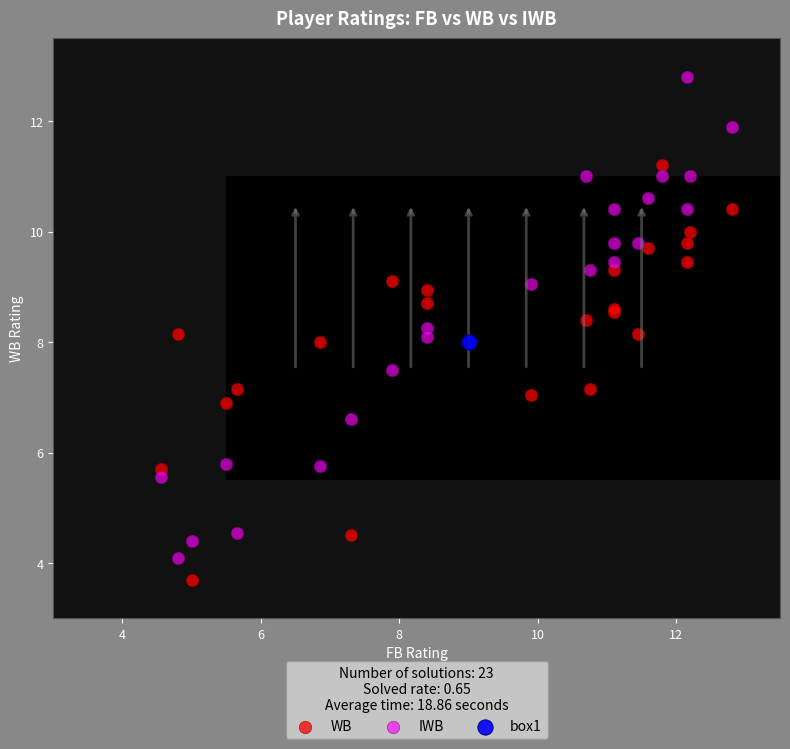

Which series reaches the maximum Y coordinate?

IWB